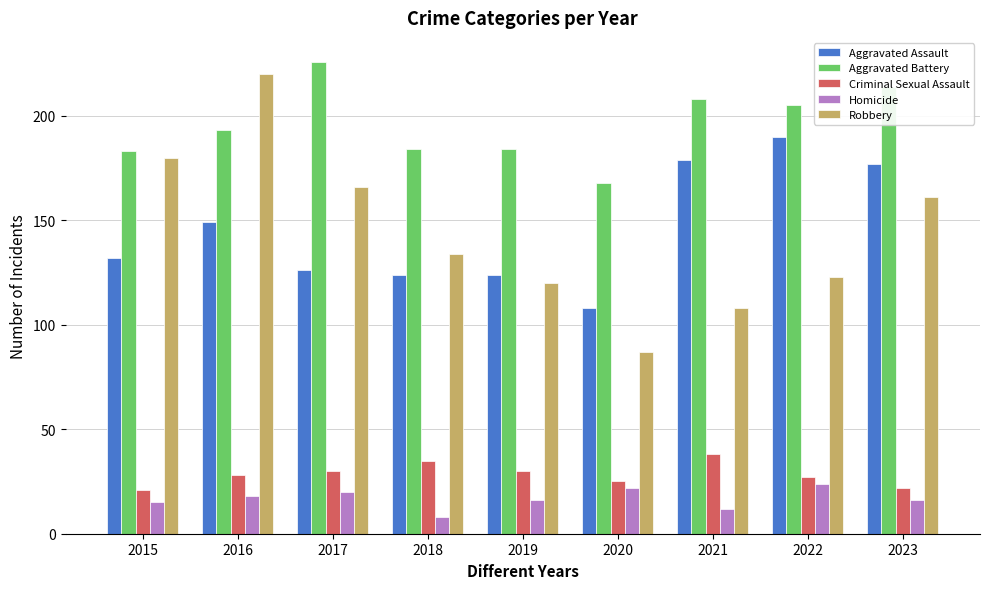

List the series in order of their peak value, highest first.

Aggravated Battery, Robbery, Aggravated Assault, Criminal Sexual Assault, Homicide